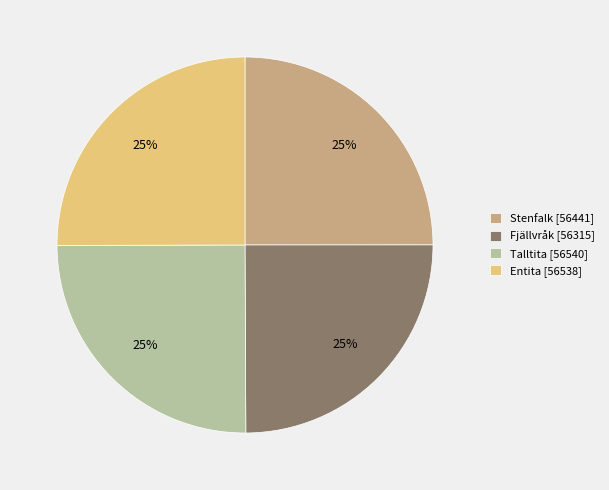

The Entita [56538] slice represents 25% of the pie. True or false?

True